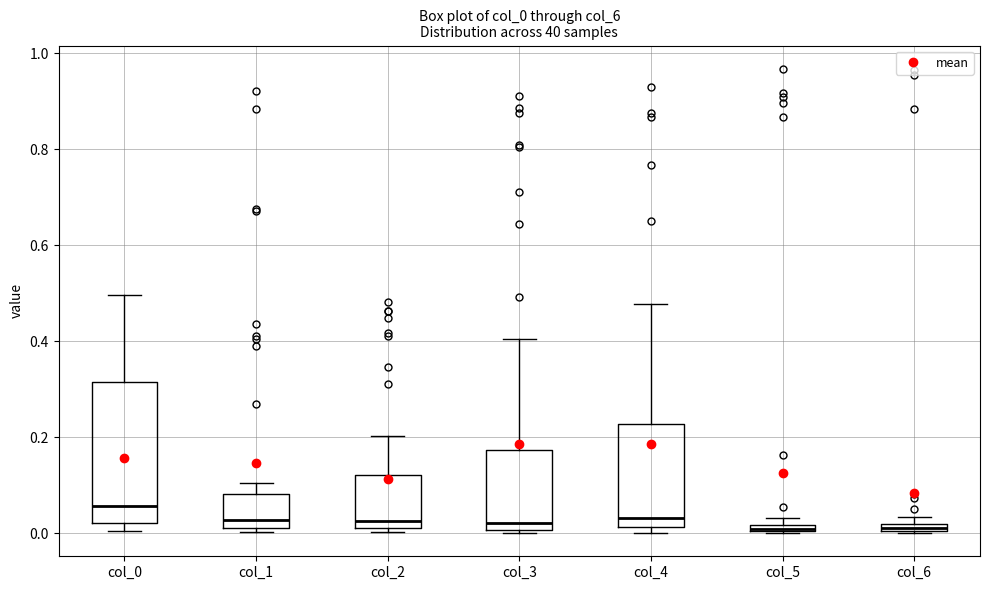

Where is the upper edge of the box for col_6 on the y-axis? The values are not printed on the chart, so give them approximately, as read against the axis.

0.02